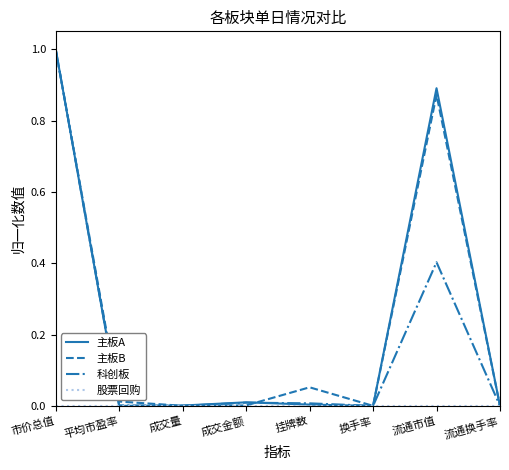

The value of 主板B at 流通市值 is 0.2. True or false?

False